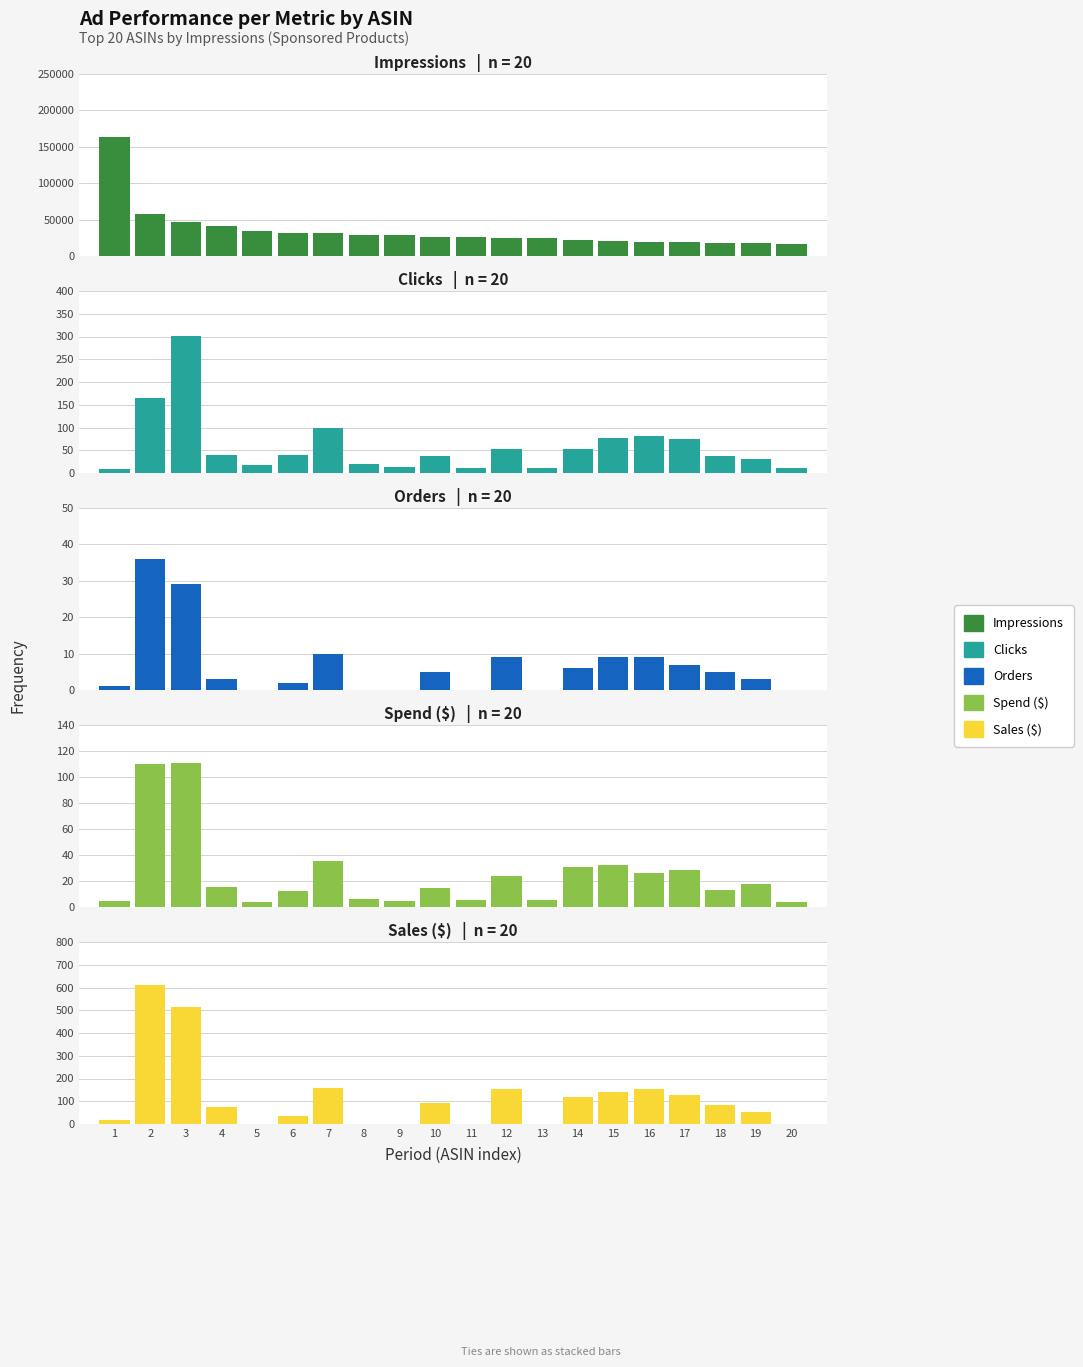

Between 5 and 10, which series saw the biggest shift?

Impressions